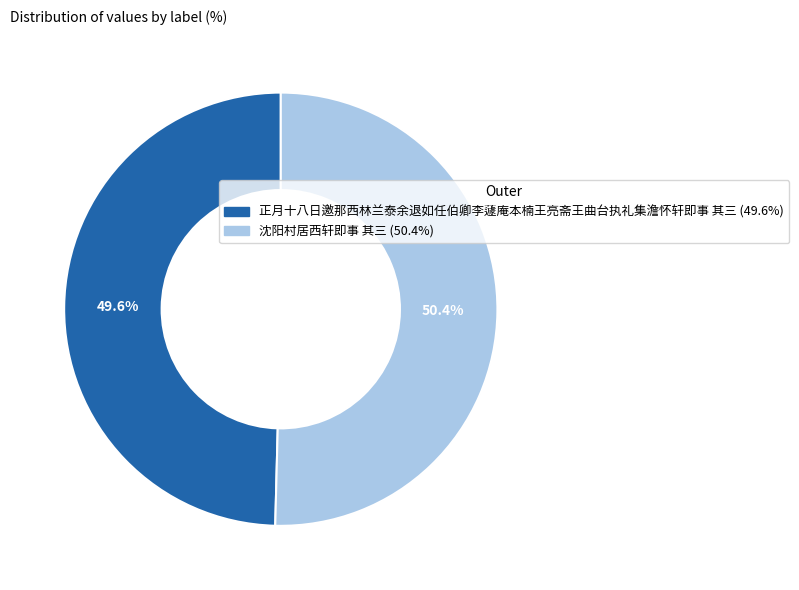

To the nearest percent, what percentage of the pie is 沈阳村居西轩即事 其三?

50%